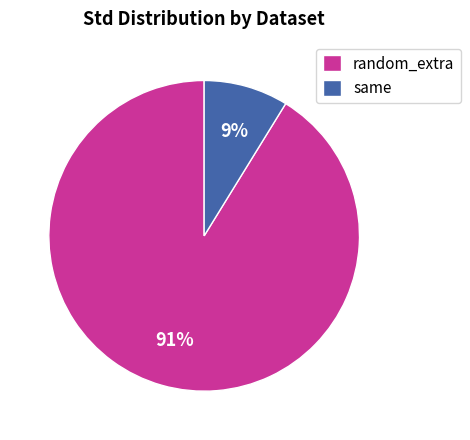

Count the number of slices in the pie.

2